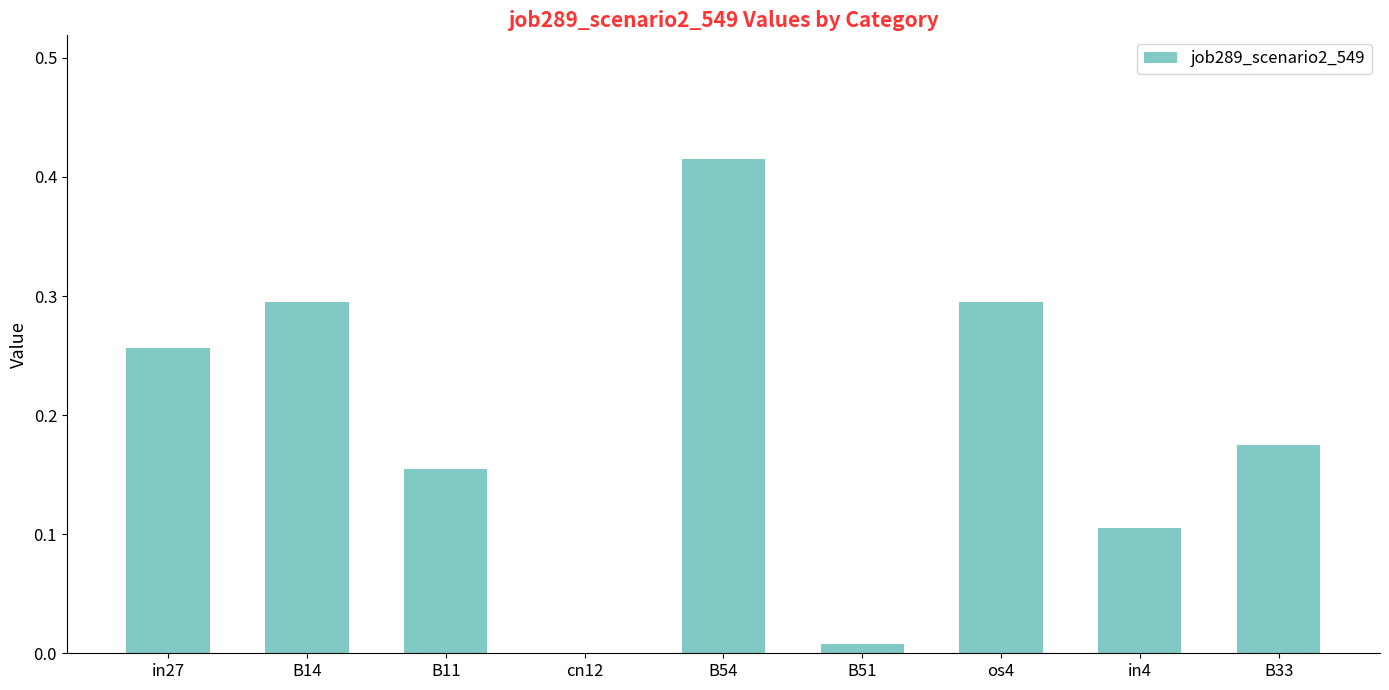

True or false: the data shows 0.1 at B14.

False